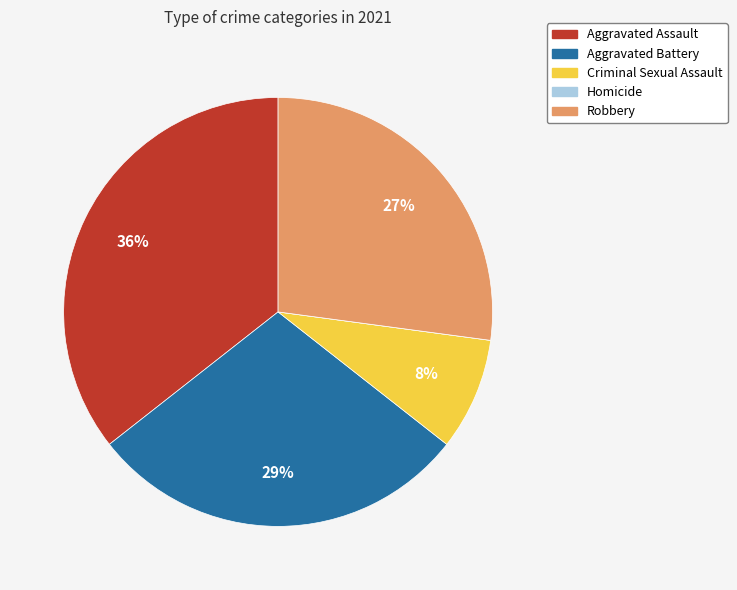

Approximately how many times larger is the value at Aggravated Battery compared to Aggravated Assault?

0.8